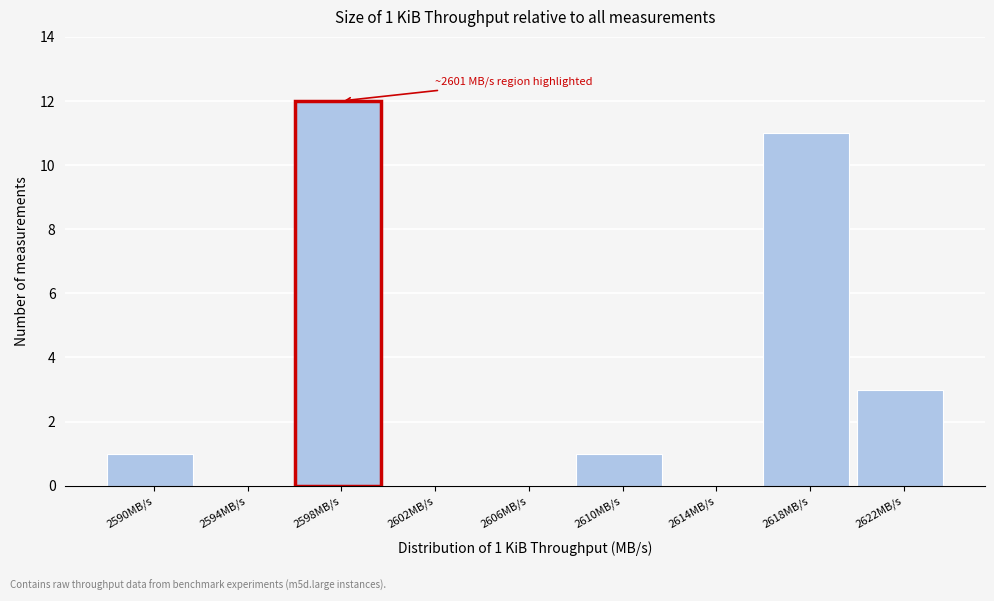

Reading left to right, transcribe all the data shown in this chart.

2590MB/s=1	2594MB/s=0	2598MB/s=12	2602MB/s=0	2606MB/s=0	2610MB/s=1	2614MB/s=0	2618MB/s=11	2622MB/s=3